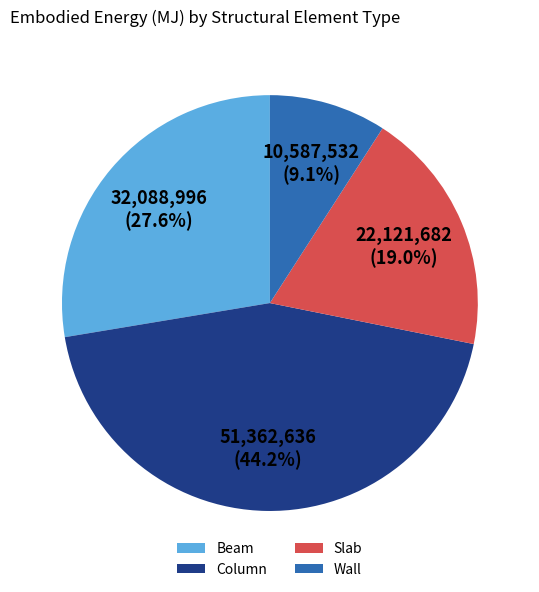

Rank the categories by value from lowest to highest.

Wall, Slab, Beam, Column